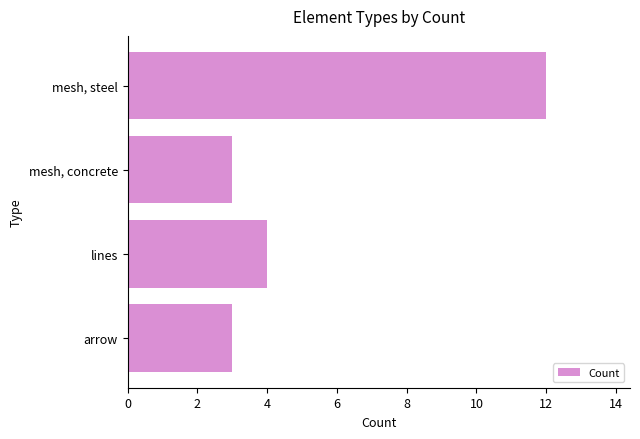

Does the chart contain stacked bars?

No